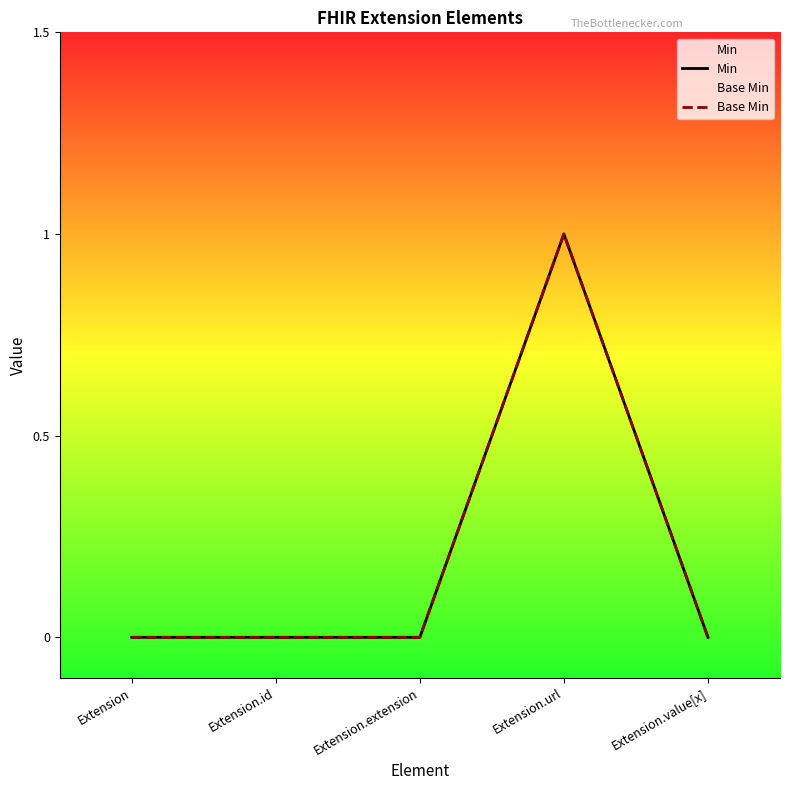

At Extension.extension, list the series in order from largest to smallest.

Min, Base Min